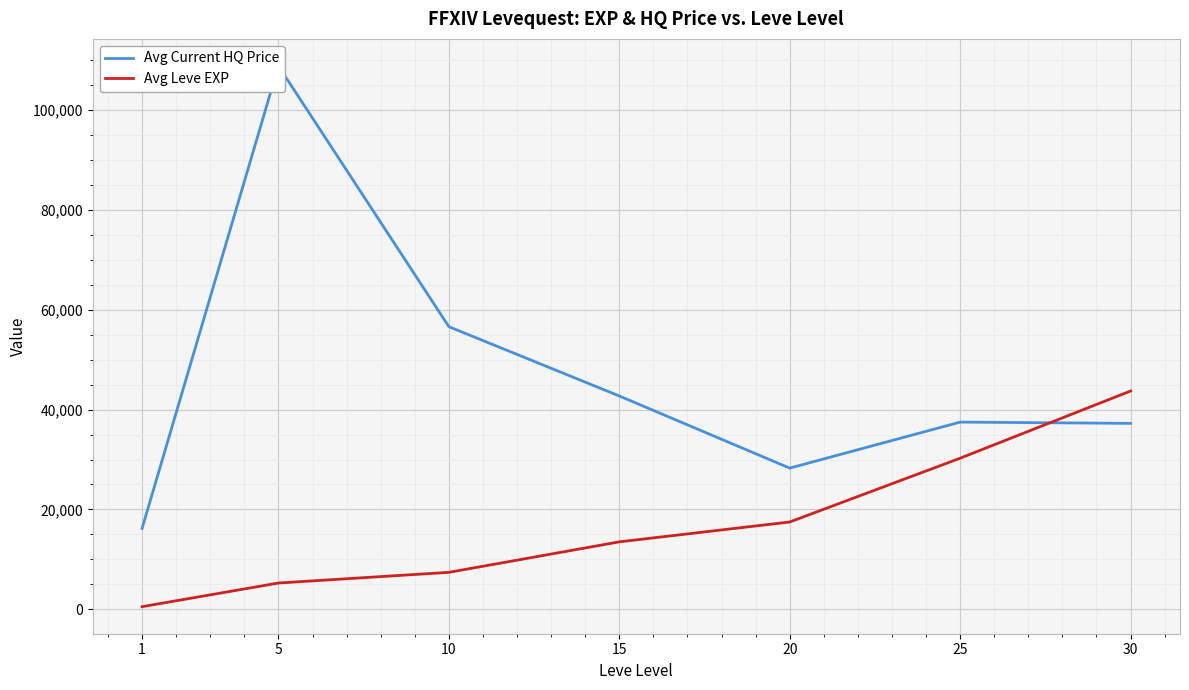

At which category is the sum across all series the highest?

5